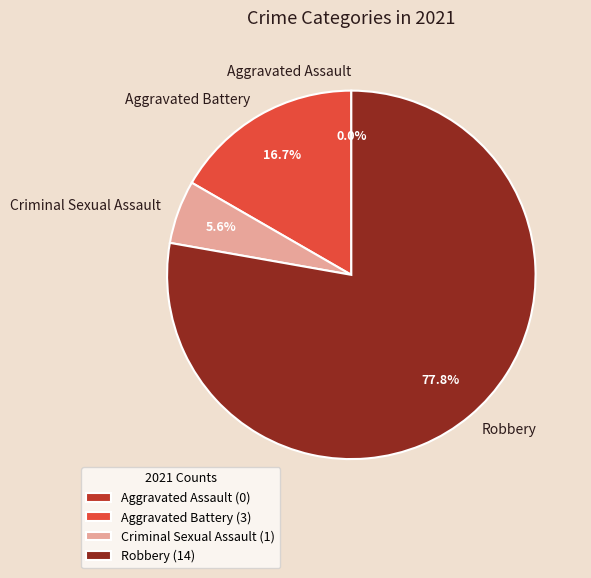

What percentage is NOT represented by Aggravated Battery?

83.3%